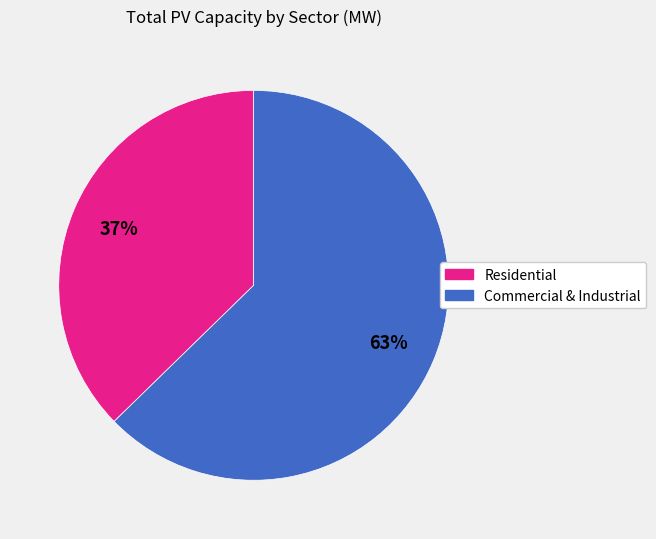

Is there any slice that represents more than half of the pie?

Yes